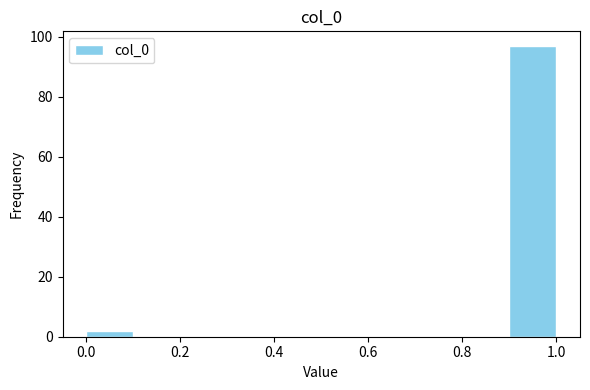

Which range on the x-axis has the tallest bar?

0.9 to 1.0